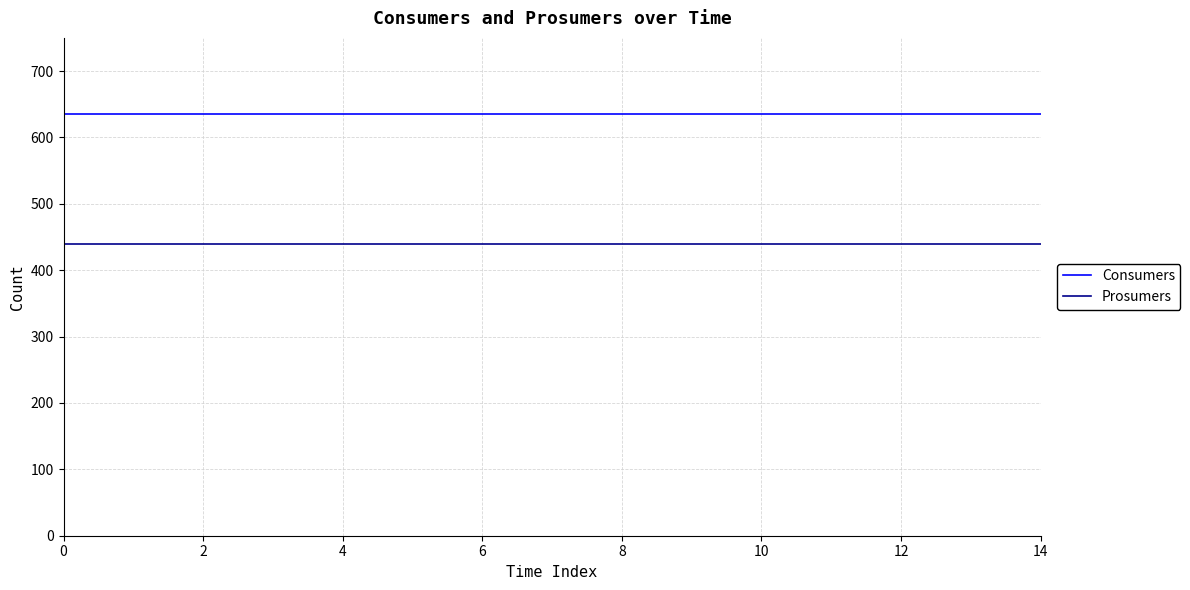

Which series has the largest total across all categories?

Consumers